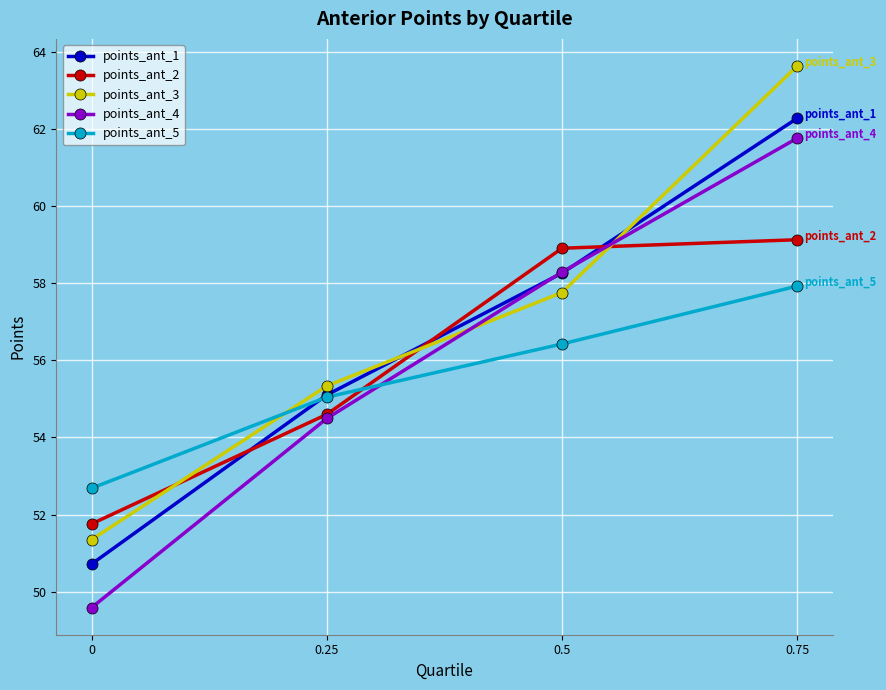

Between which two adjacent categories do points_ant_2 and points_ant_3 first intersect?

0 and 0.25